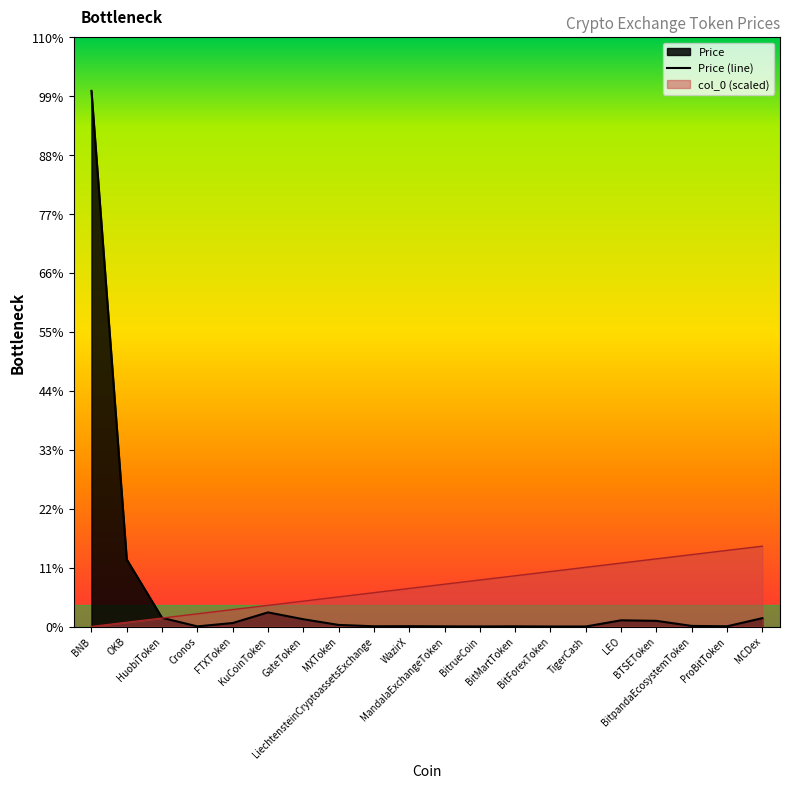

List the series in order of their peak value, lowest first.

col_0, Price